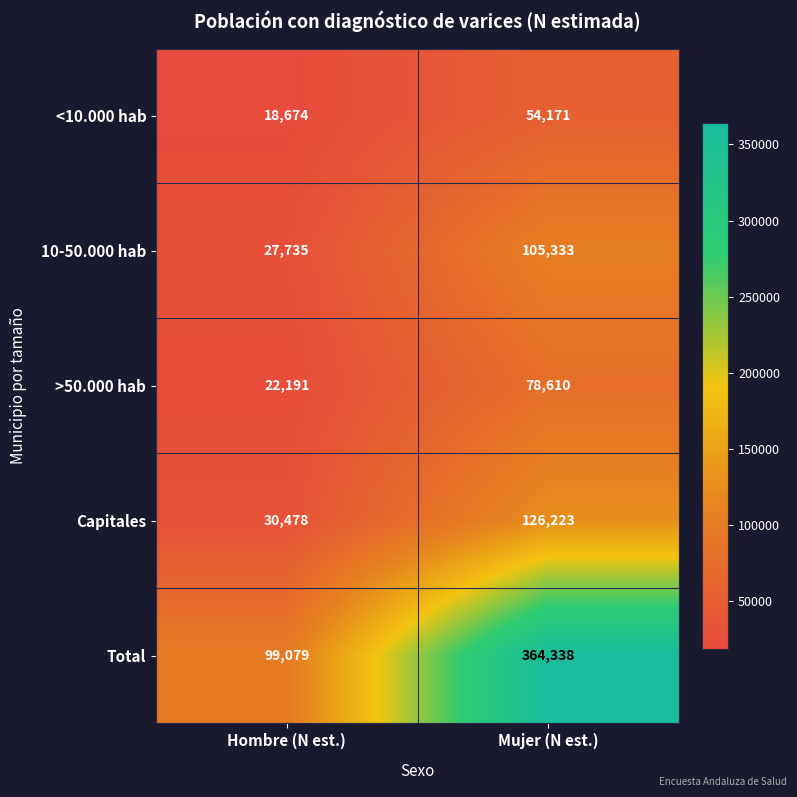

How many distinct data groups are displayed?

5